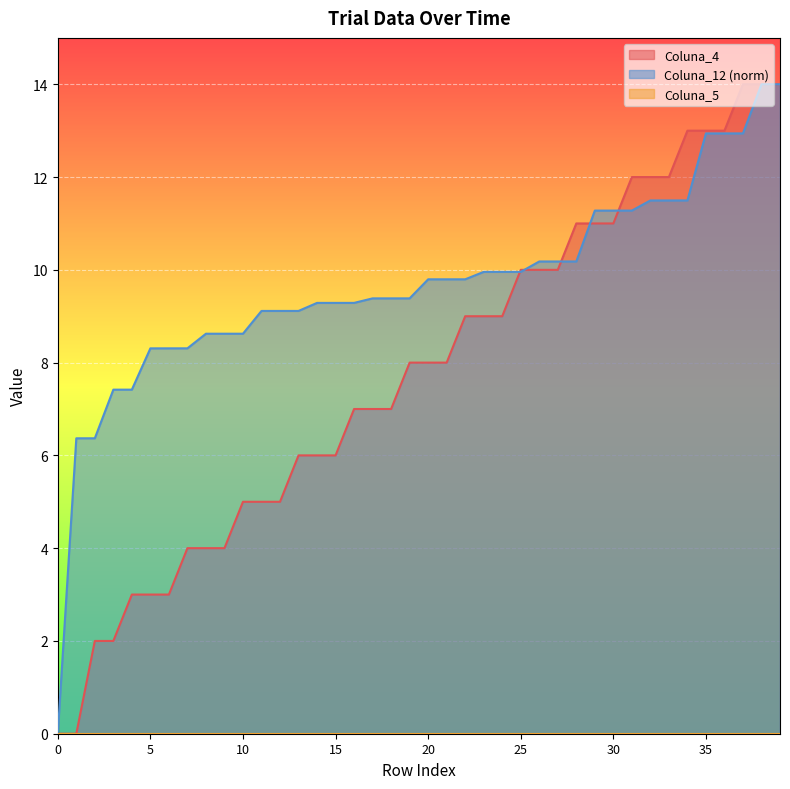

The value of Coluna_12 at 3 is 7.4. True or false?

True